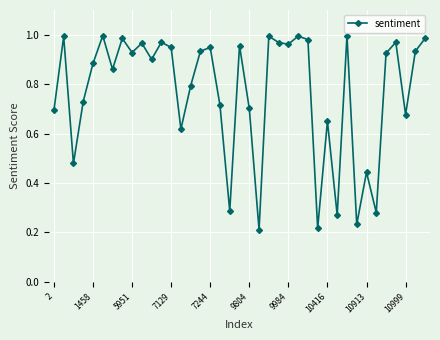

How many interior local valleys (lower than both neighbors) does the data have?

13